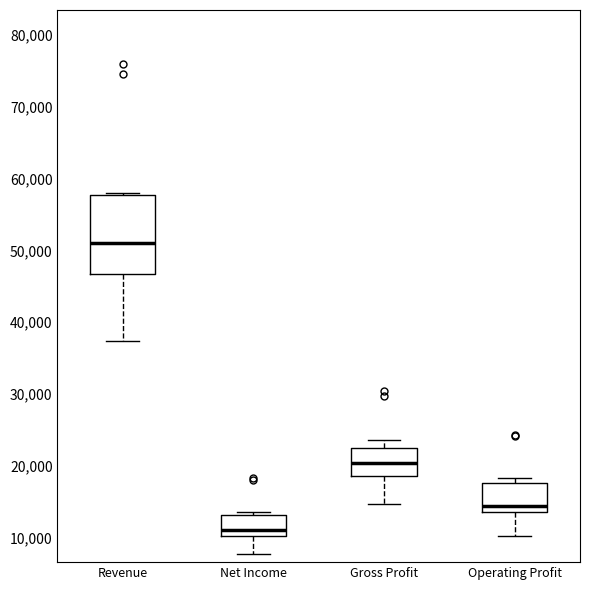

Comparing the boxes themselves (not the whiskers), which one is the tallest?

Revenue